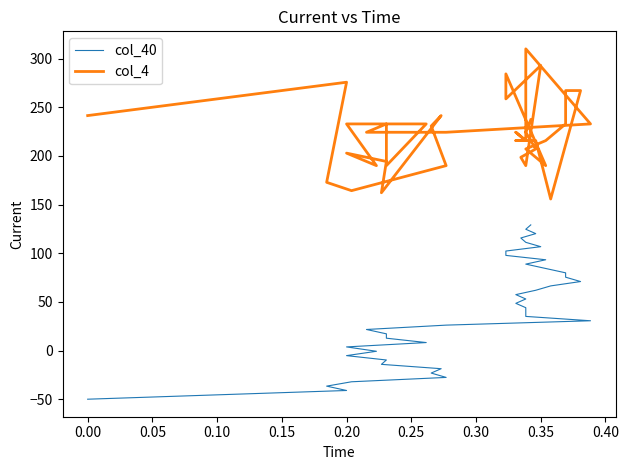

What is the maximum value shown in the chart?

310.0